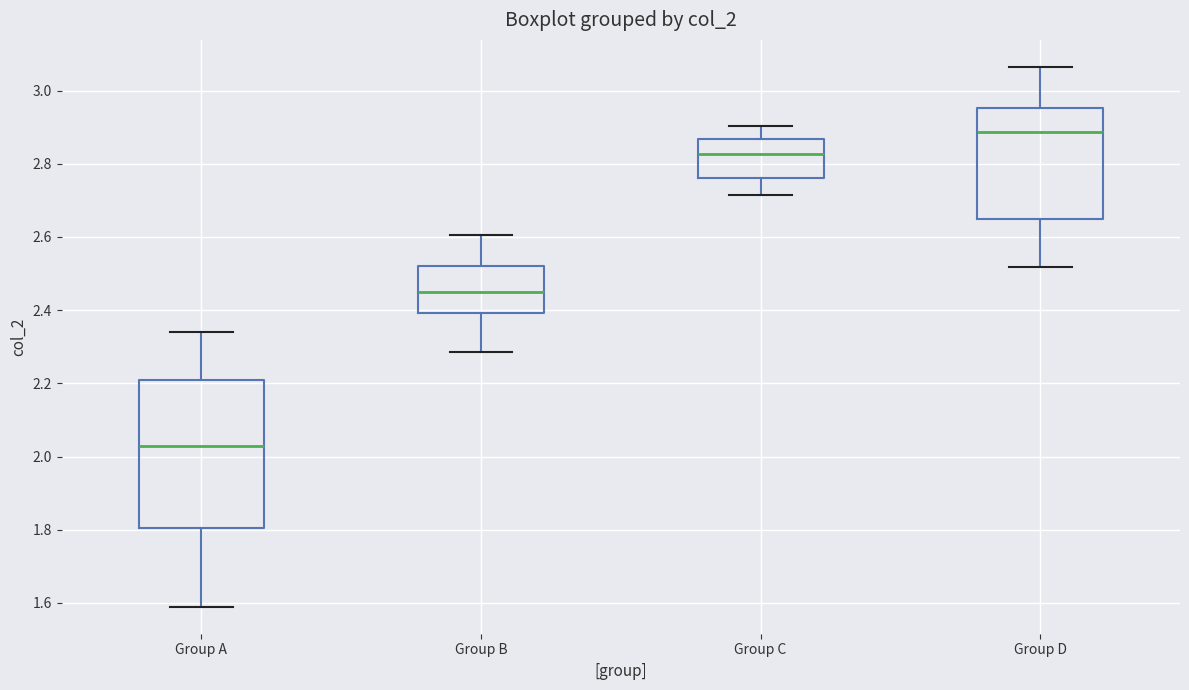

Reading left to right, read every box against the y-axis: the position of its median line, the range the box covers, and the ends of its whiskers. The values are not printed on the chart, so give them approximately, as read against the axis.

Group A: median 2.02, box 1.80 to 2.20, whiskers 1.58 to 2.34
Group B: median 2.44, box 2.40 to 2.52, whiskers 2.28 to 2.60
Group C: median 2.82, box 2.76 to 2.86, whiskers 2.72 to 2.90
Group D: median 2.88, box 2.64 to 2.96, whiskers 2.52 to 3.06